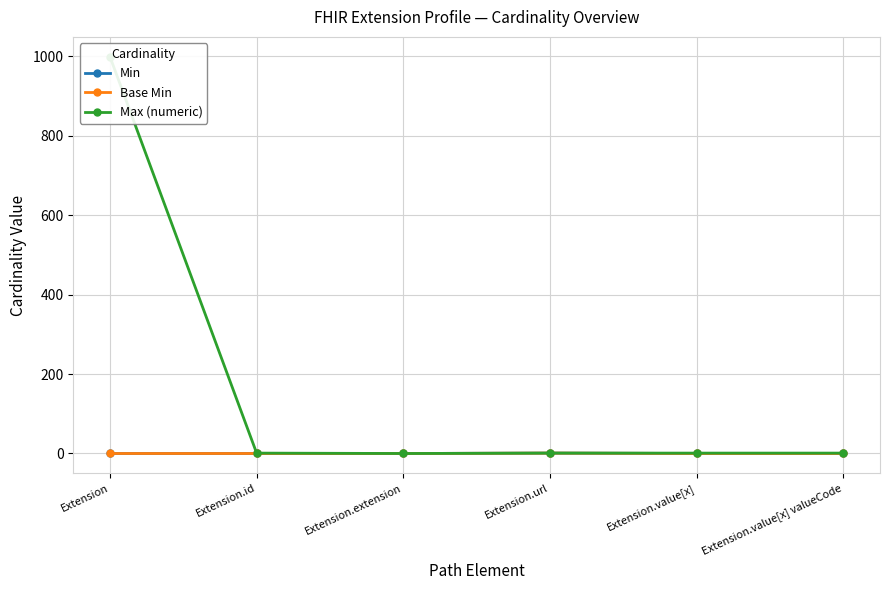

At Extension, list the series in order from largest to smallest.

Max (numeric), Min, Base Min